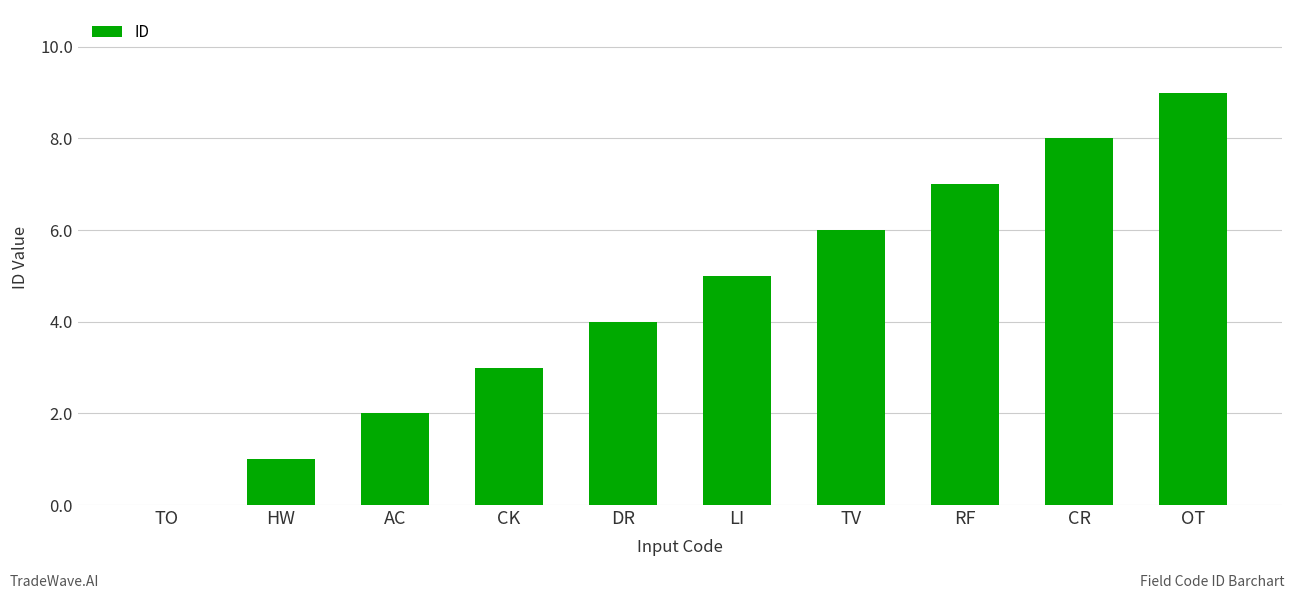

Reading left to right, what are all the values shown in this chart?

TO=0	HW=1	AC=2	CK=3	DR=4	LI=5	TV=6	RF=7	CR=8	OT=9